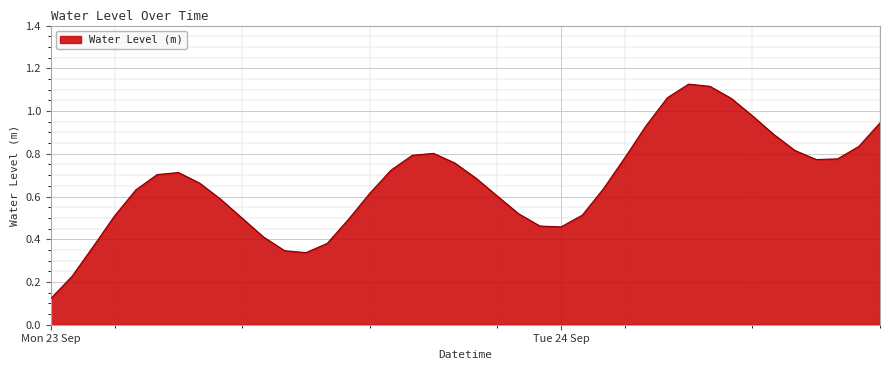

At which label is the value closest to 0?

Mon 23 Sep